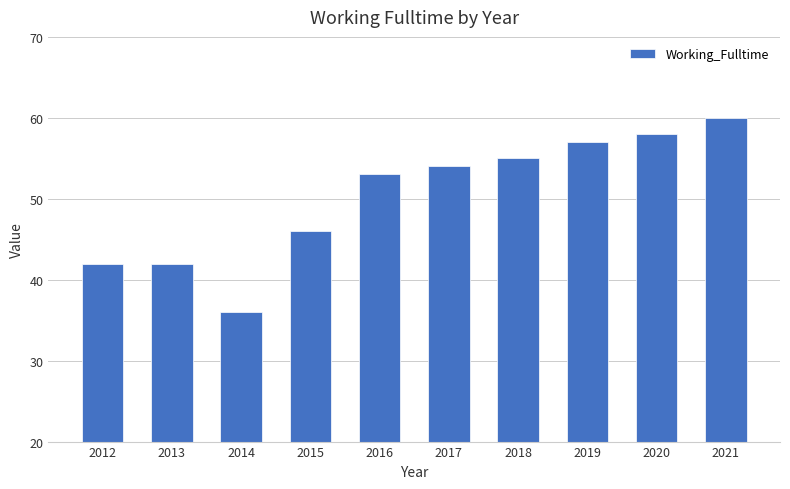

Between 2015 and 2021, which is larger?

2021